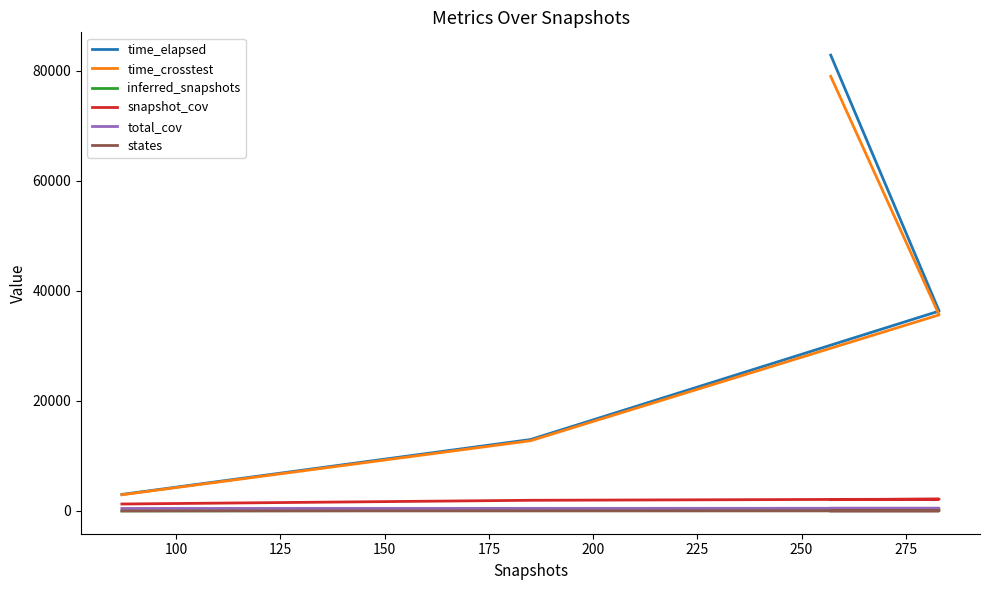

True or false: snapshot_cov and states intersect in this chart.

False